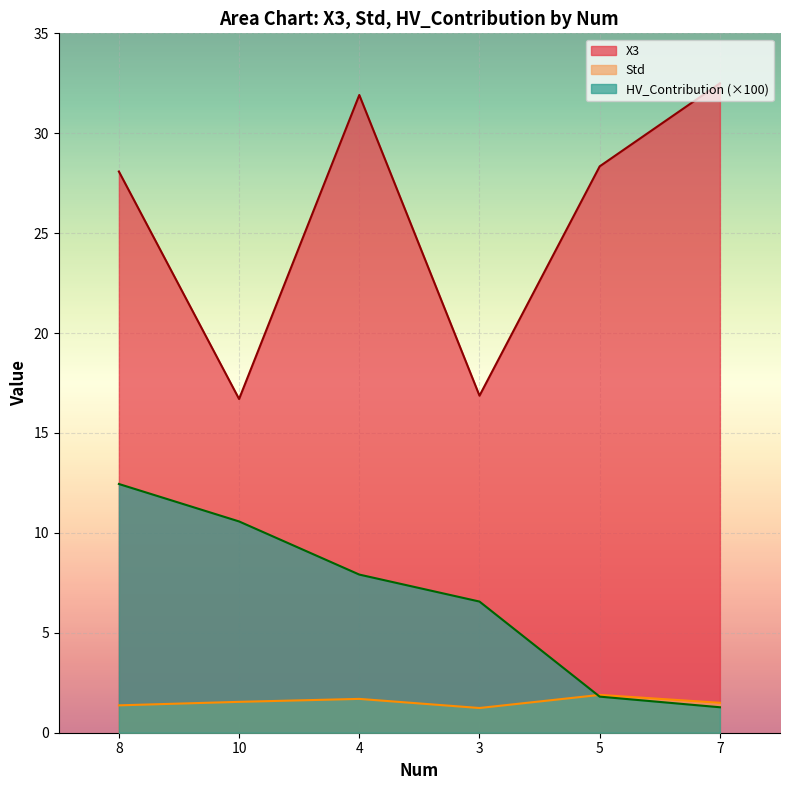

What is the average value of the HV_Contribution series?

6.8